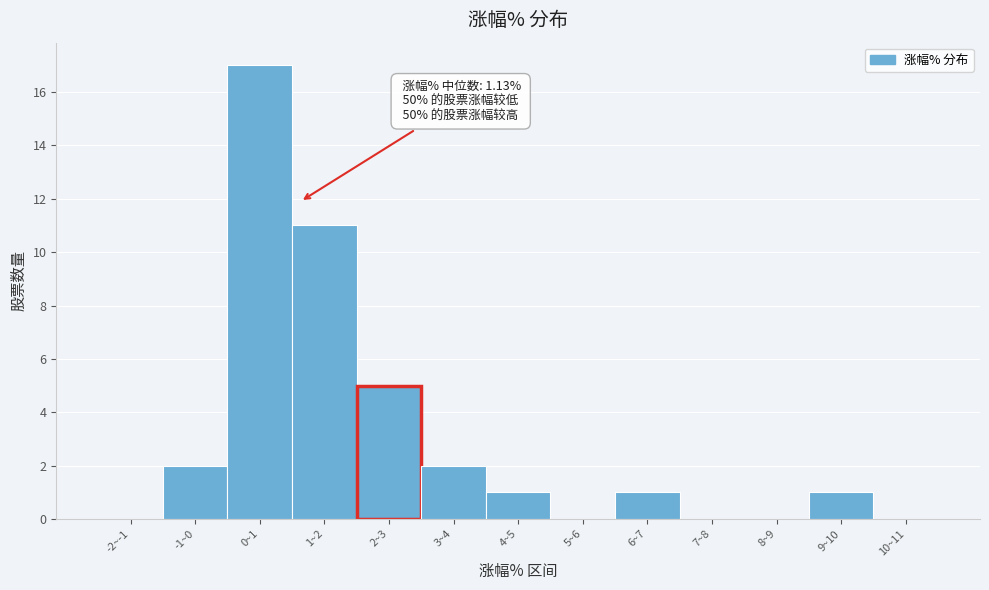

Reading right to left, transcribe all the data shown in this chart.

10~11=0	9~10=1	8~9=0	7~8=0	6~7=1	5~6=0	4~5=1	3~4=2	2~3=5	1~2=11	0~1=17	-1~0=2	-2~-1=0